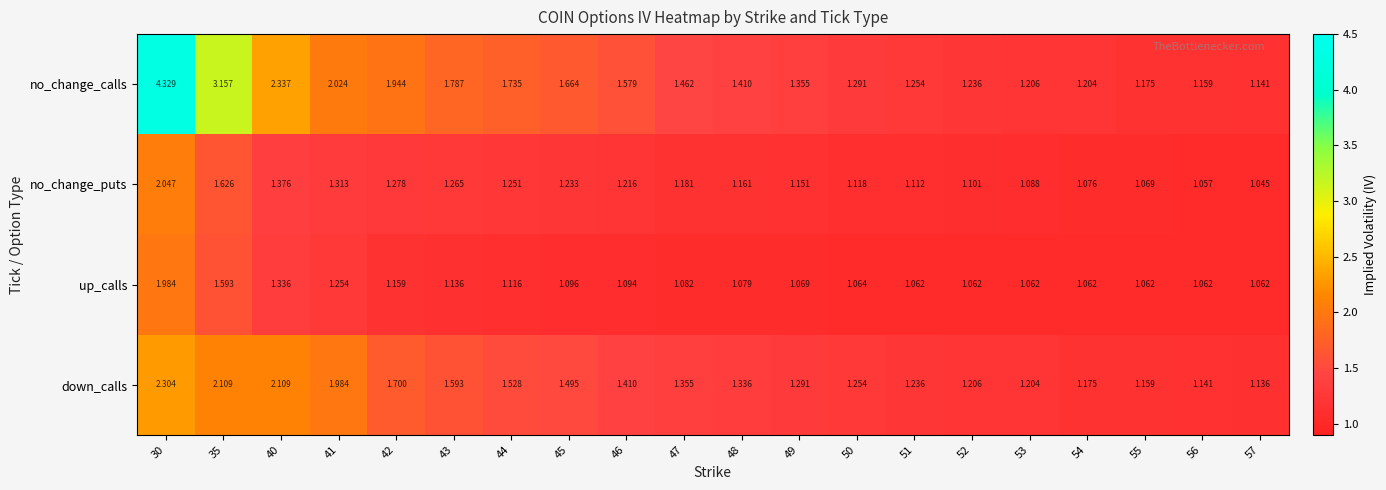

List the series in order of their peak value, highest first.

no_change_calls, down_calls, no_change_puts, up_calls